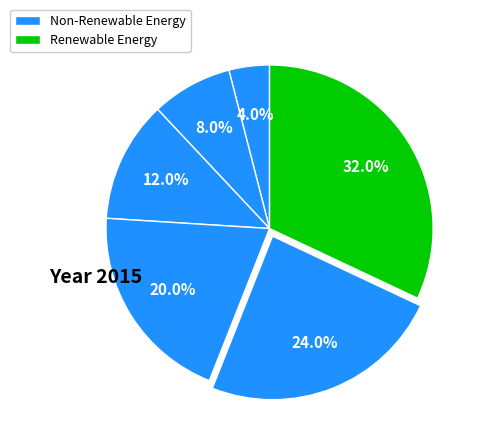

Count the number of slices in the pie.

6